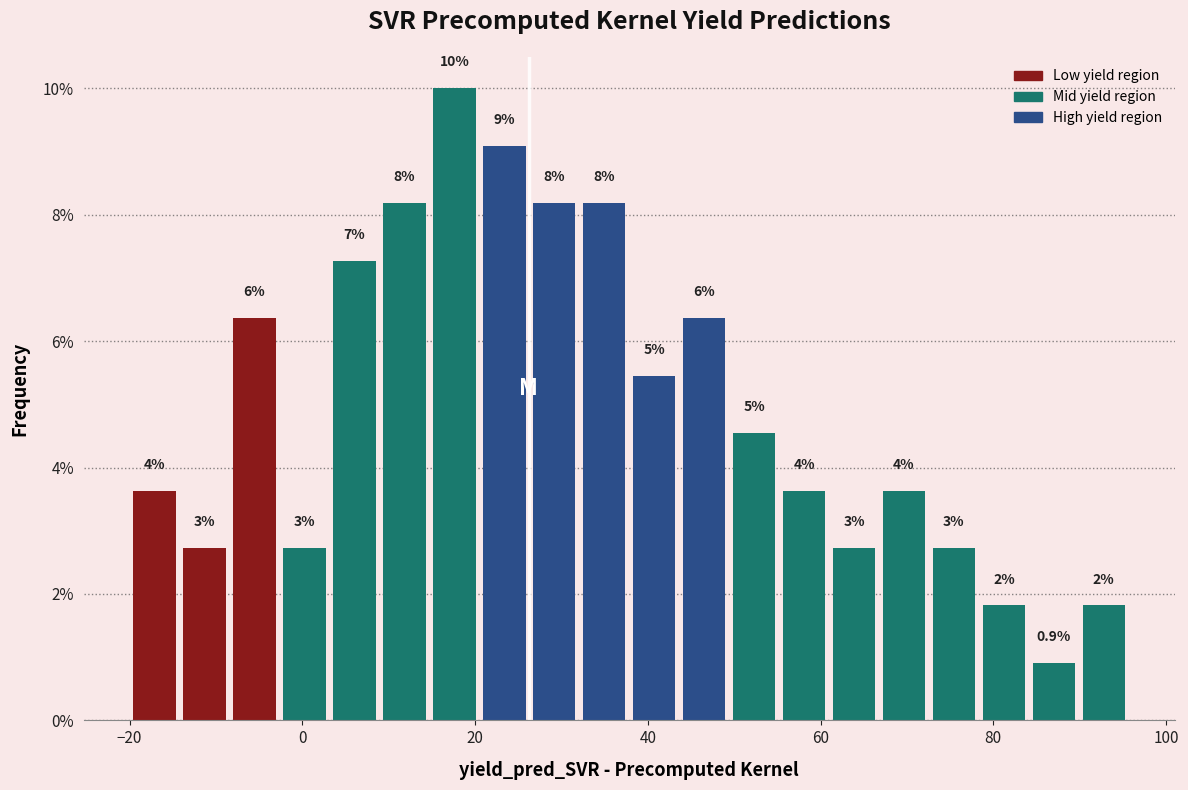

Around what value on the x-axis is the tallest bar? Give the approximate position of its centre, as read against the axis.

18